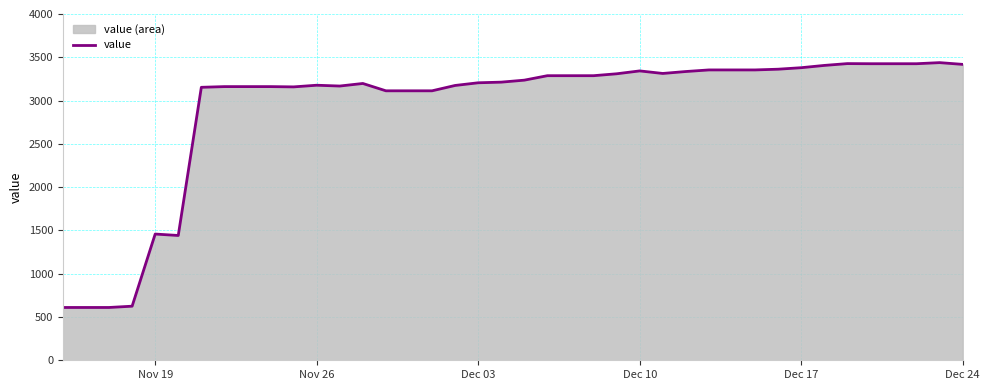

True or false: the data has more than 2 interior local peaks.

True